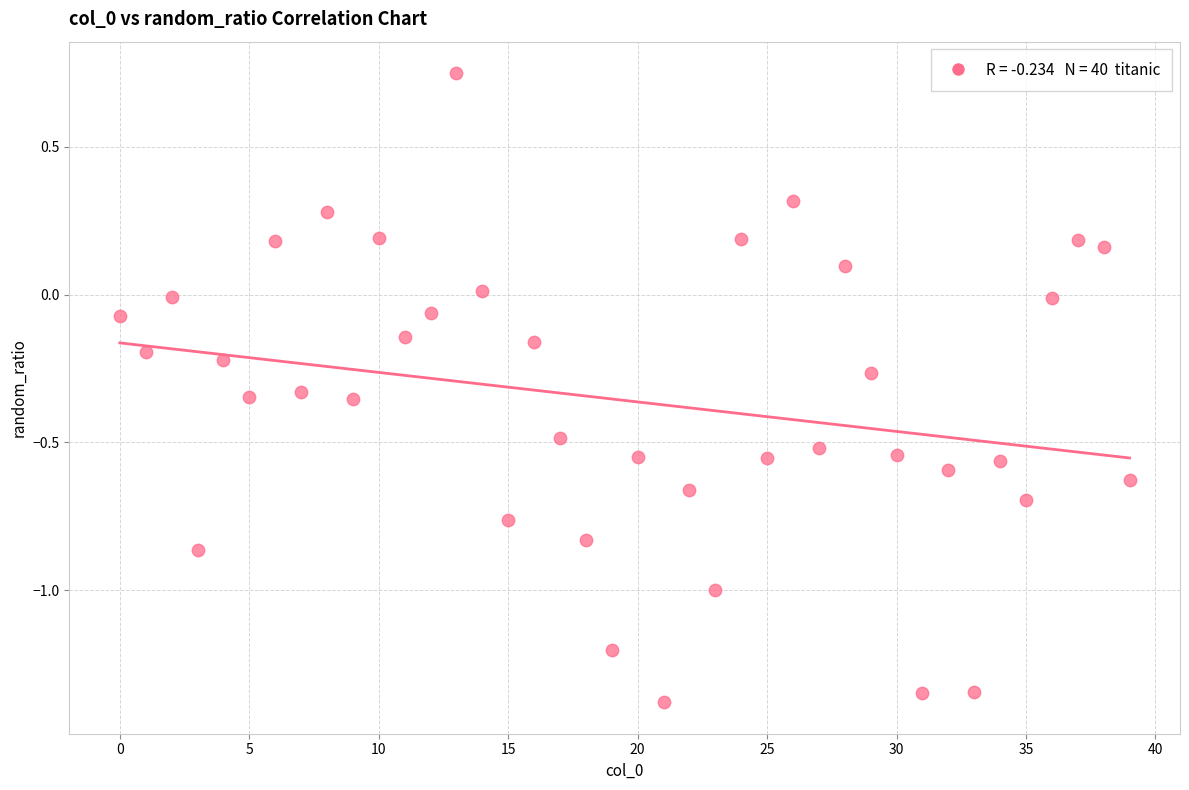

What is the range of Y values (max minus min)?

2.1